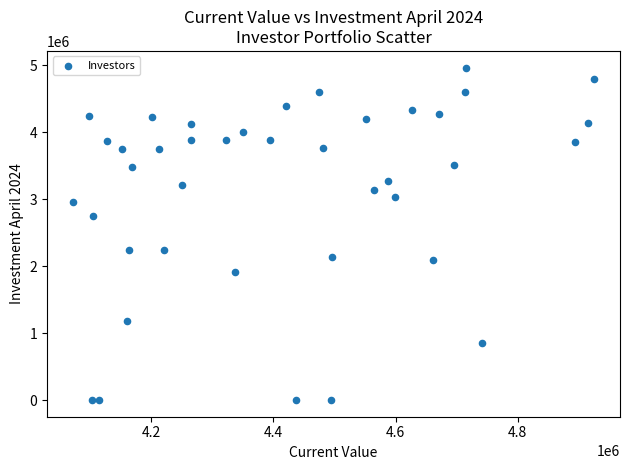

What is the range of Y values (max minus min)?

4966500.0